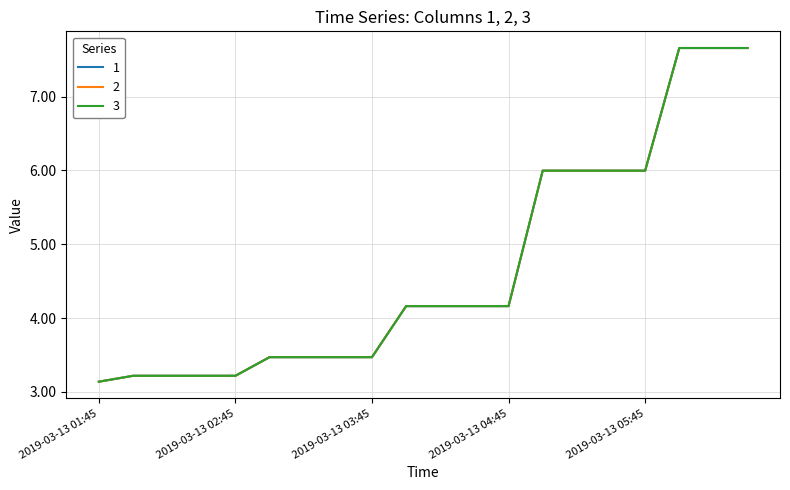

What is the label of the 1st point from the left?

2019-03-13 01:45